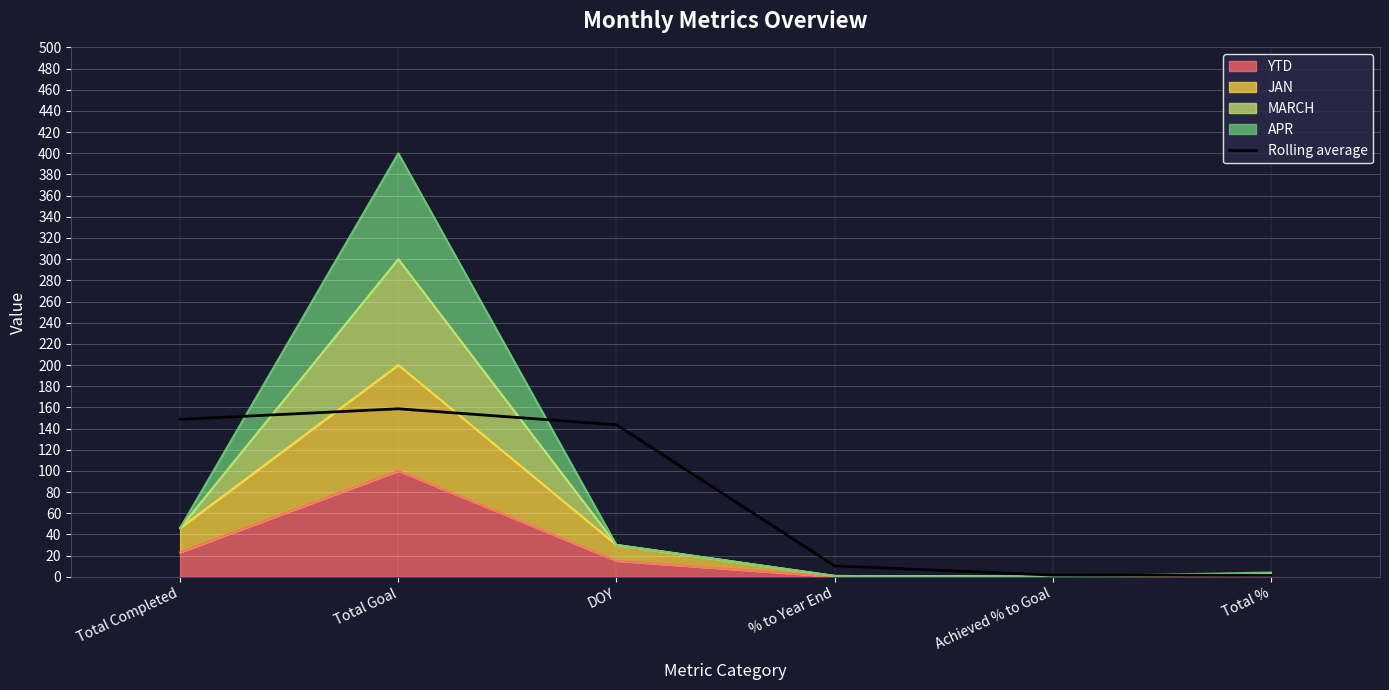

List the labels in order of value, largest first.

Total Goal, Total Completed, DOY, % to Year End, Achieved % to Goal, Total %